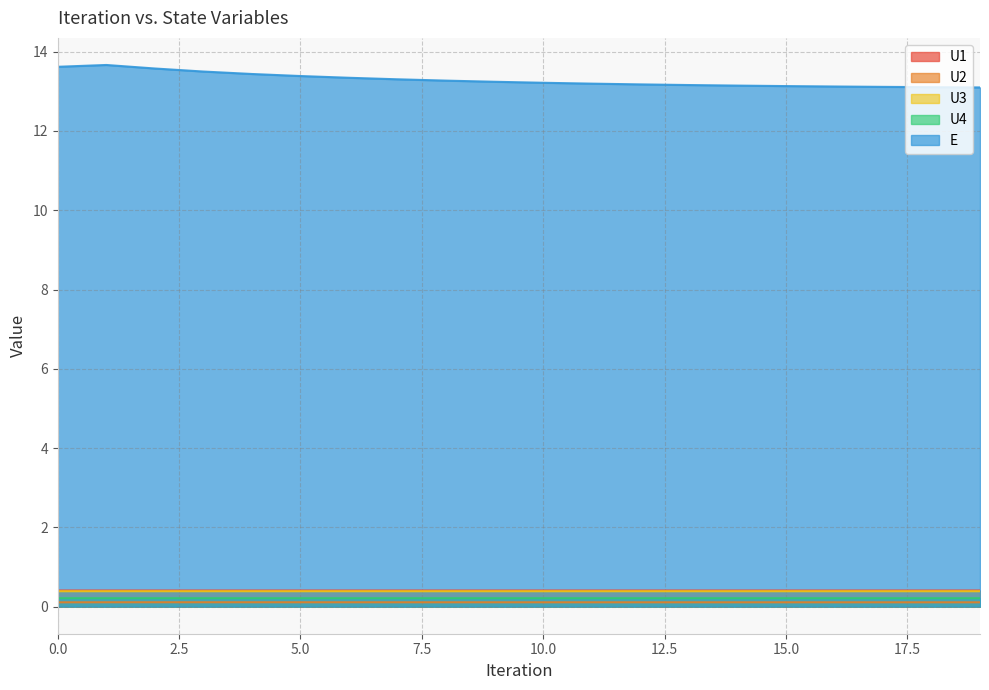

The value of U3 at 18 is 0.4. True or false?

True